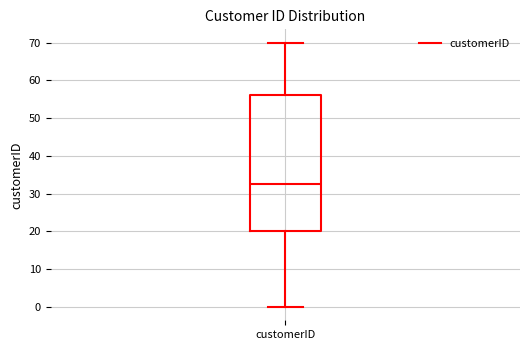

Where does the median line of the box for customerID sit on the y-axis? The values are not printed on the chart, so give them approximately, as read against the axis.

33